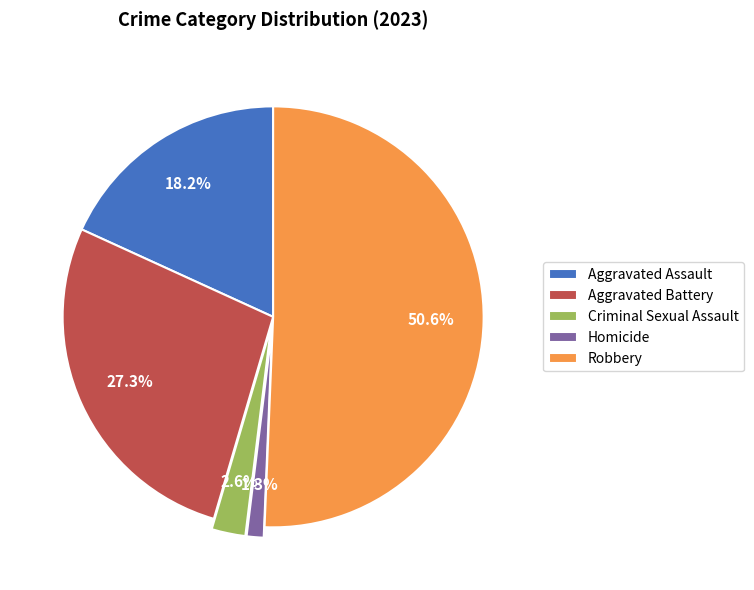

True or false: Homicide accounts for 14% of the total.

False